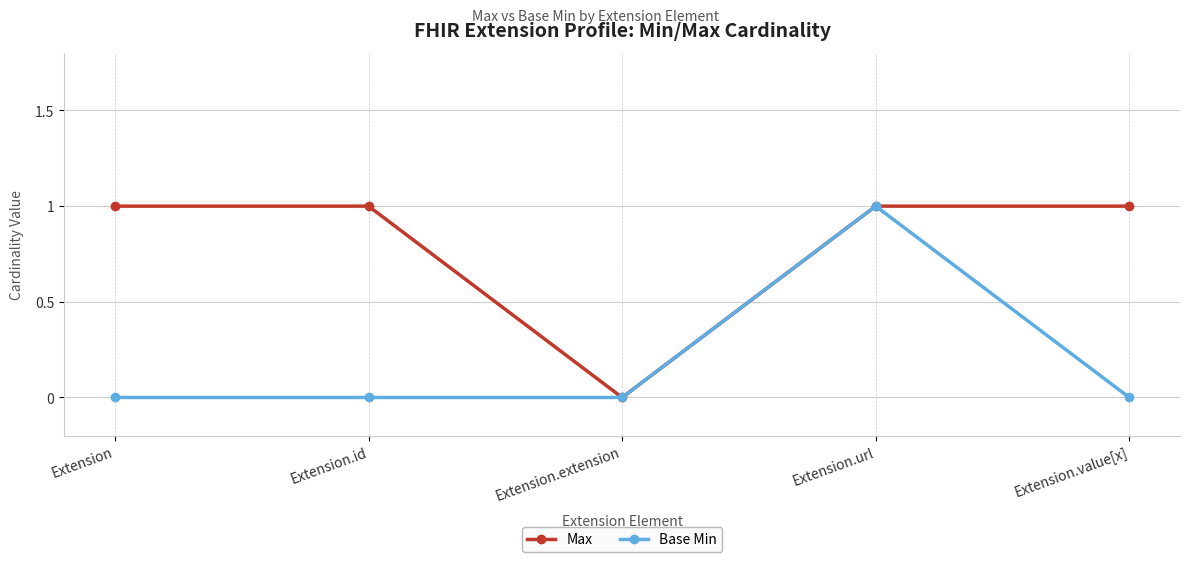

The Max series shows 0 at Extension.extension. True or false?

True